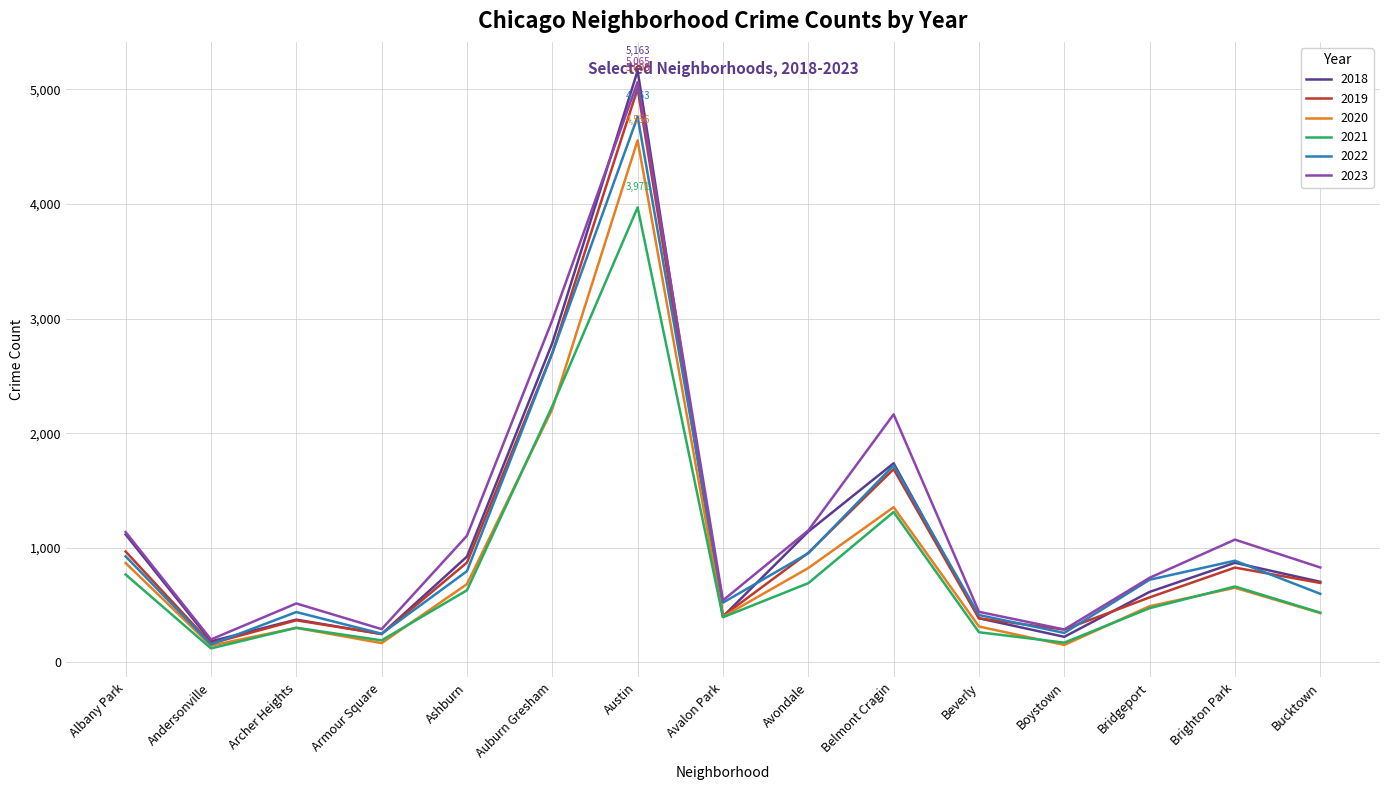

Where is the first local maximum for 2019?

Archer Heights